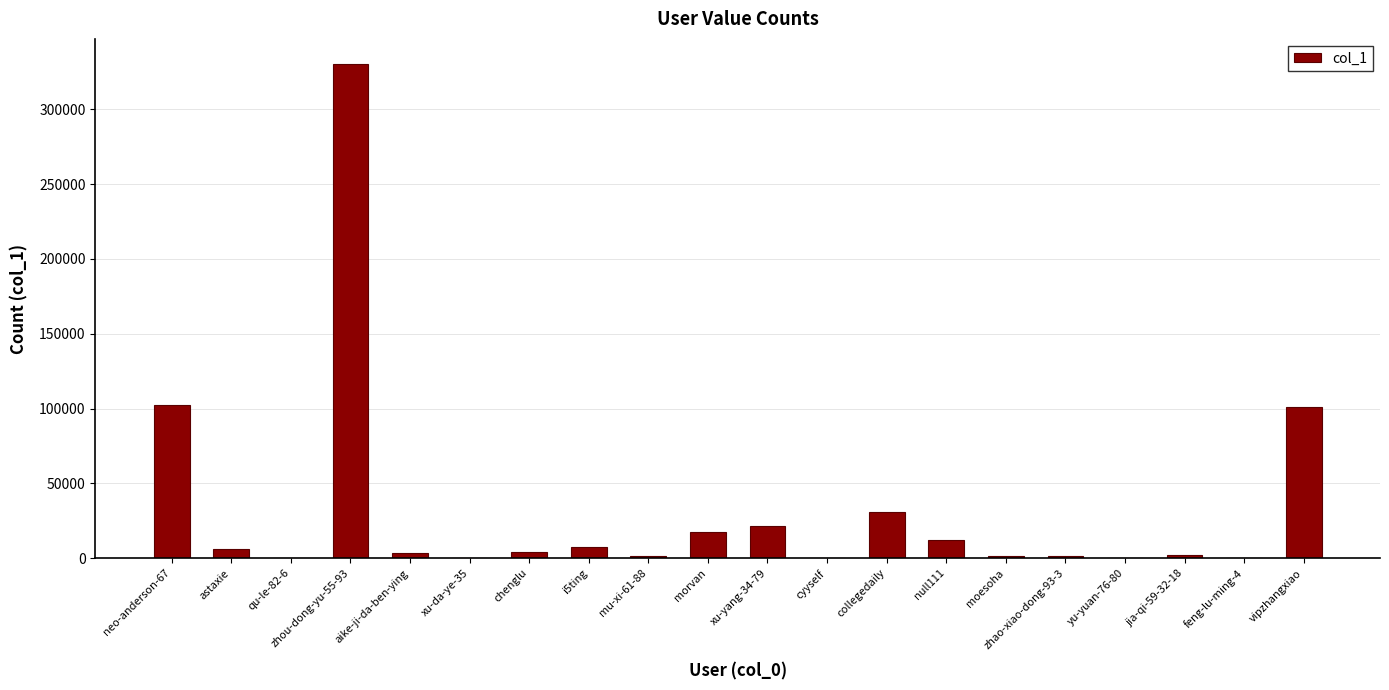

Approximately how many times larger is the value at zhao-xiao-dong-93-3 compared to null111?

0.1